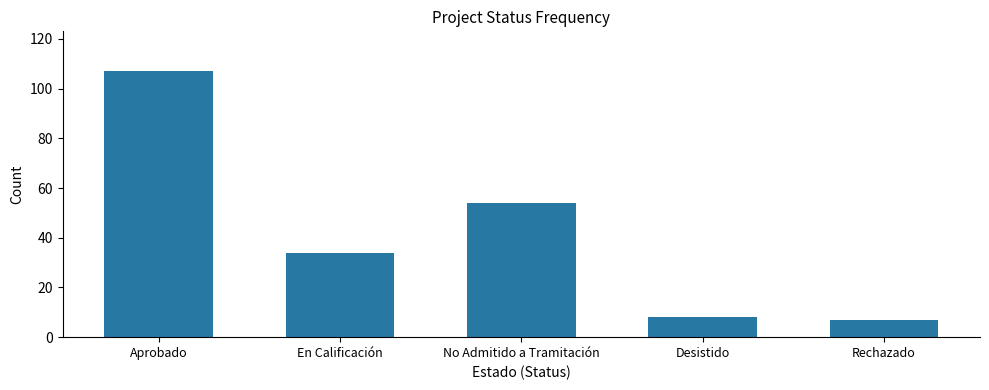

Reading right to left, list all the values displayed in this chart.

7	8	54	34	107